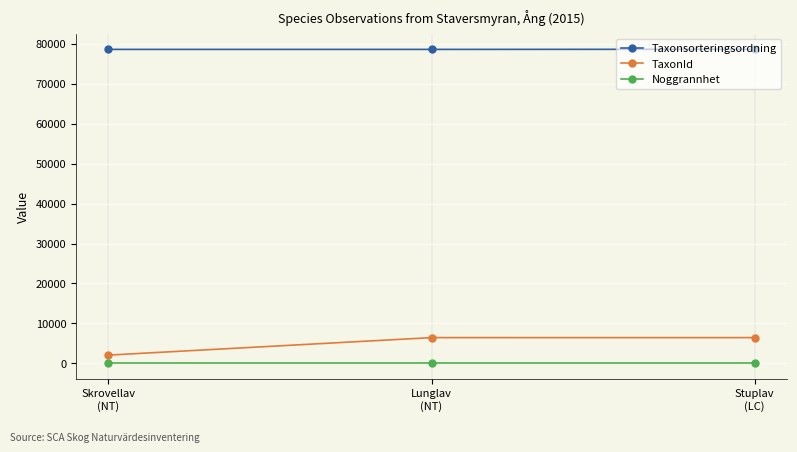

How many lines are shown in the chart?

3